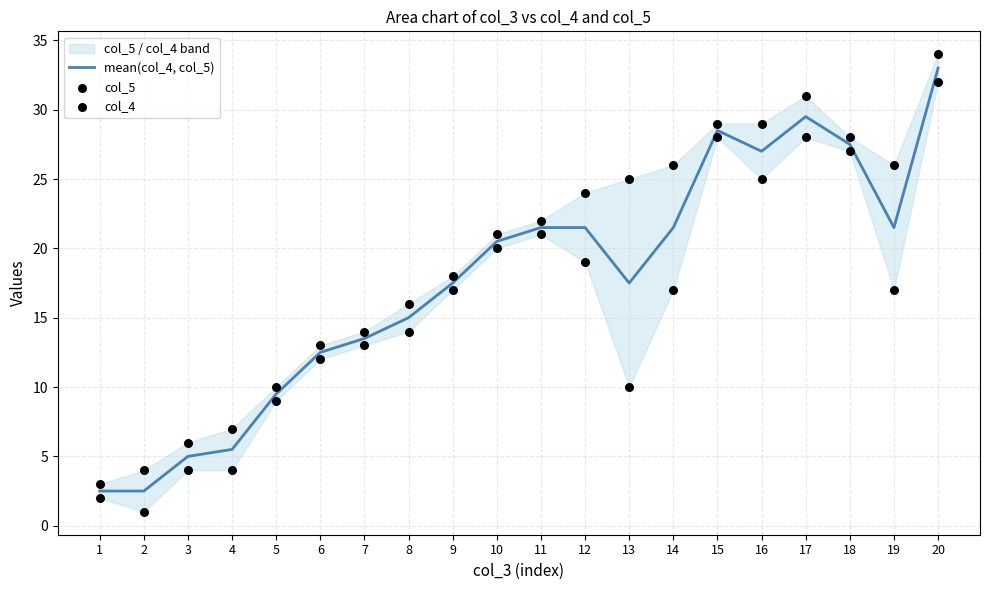

What are all the series names shown in the legend?

mean(col_4, col_5), col_5, col_4